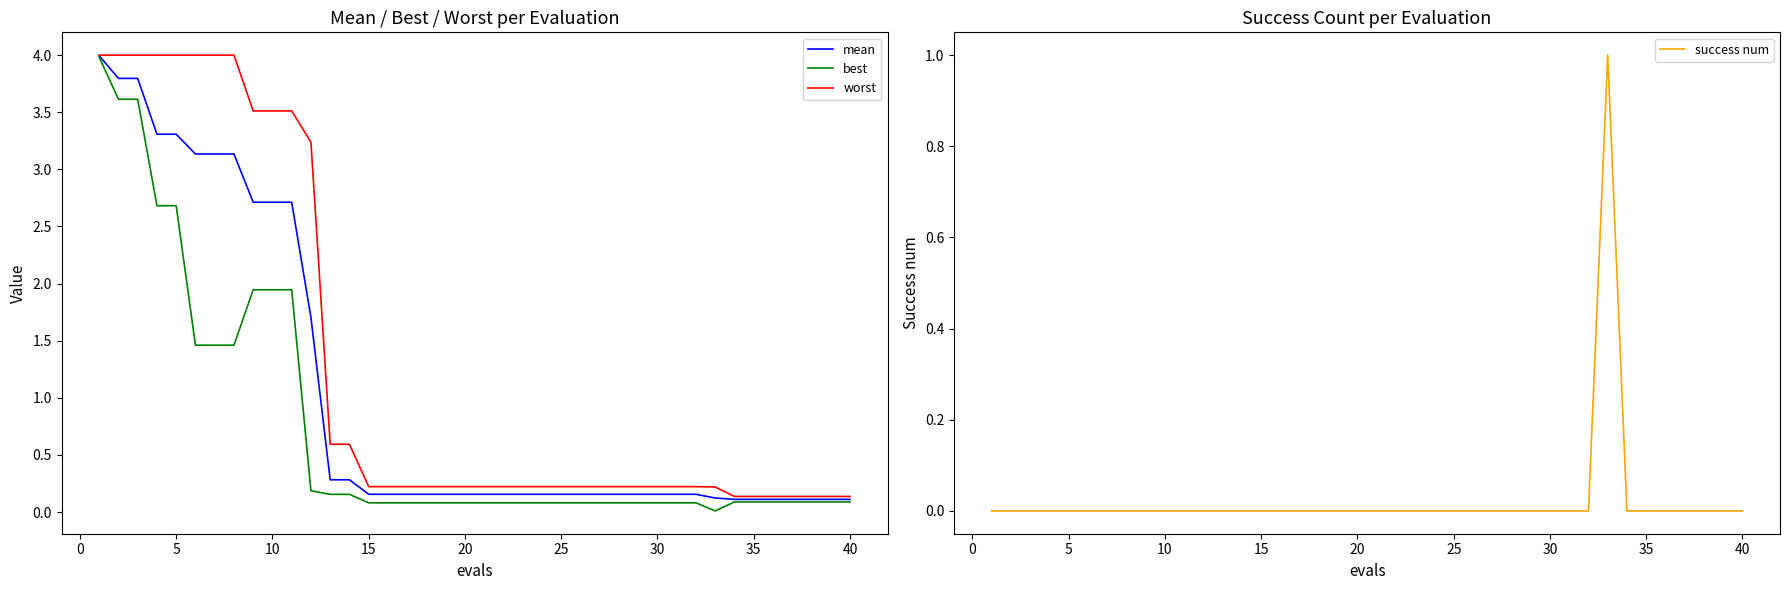

What is the difference between the second highest and second lowest values in the best series?

3.5